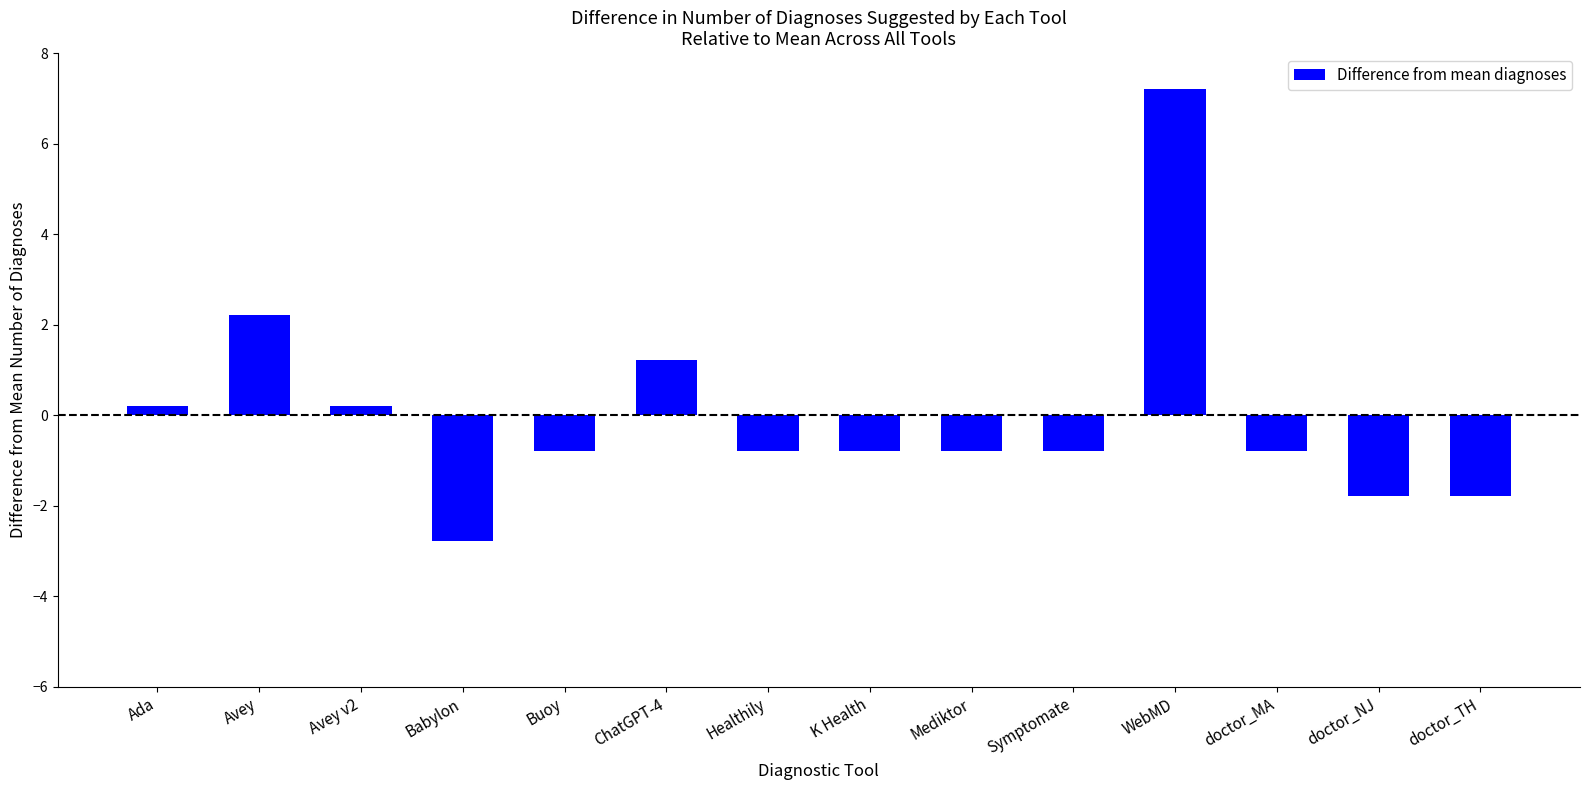

What is the value of the 14th bar from the left?

-1.8